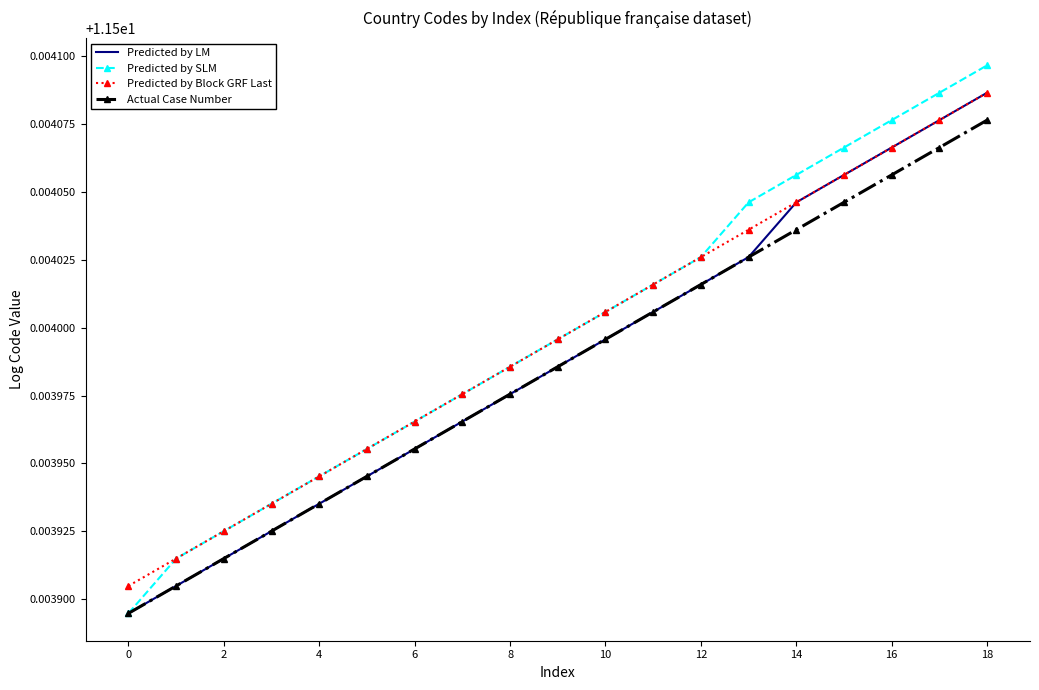

True or false: Actual Case Number and Predicted by Block GRF Last cross at least once.

False